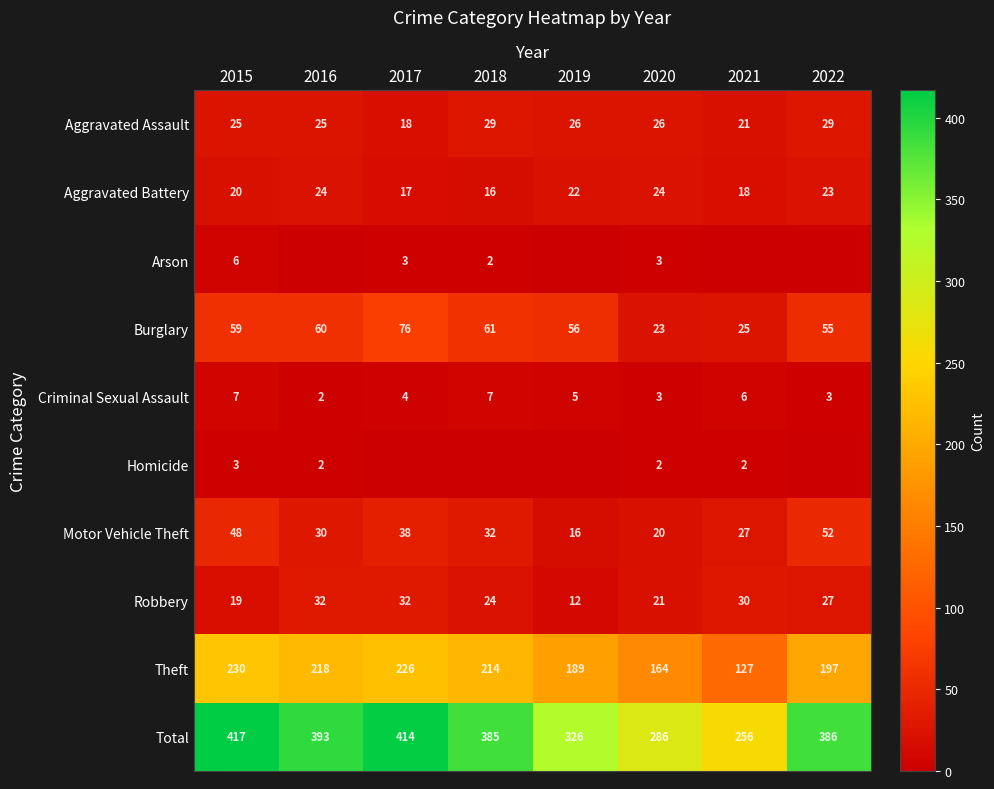

How many series are shown in this chart?

10